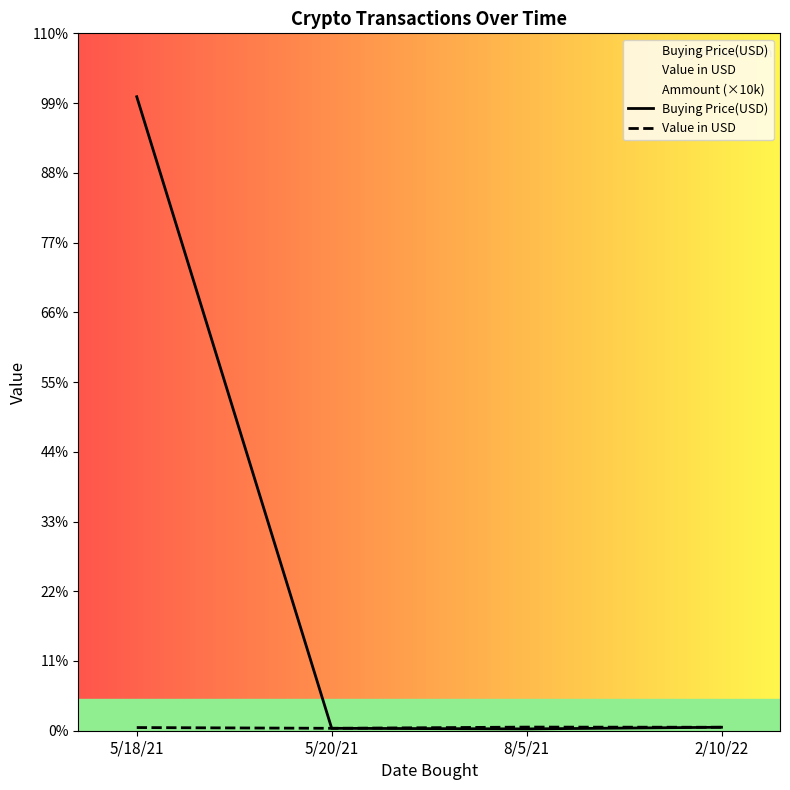

Rank the series by their average value, from highest to lowest.

Buying Price(USD), Value in USD